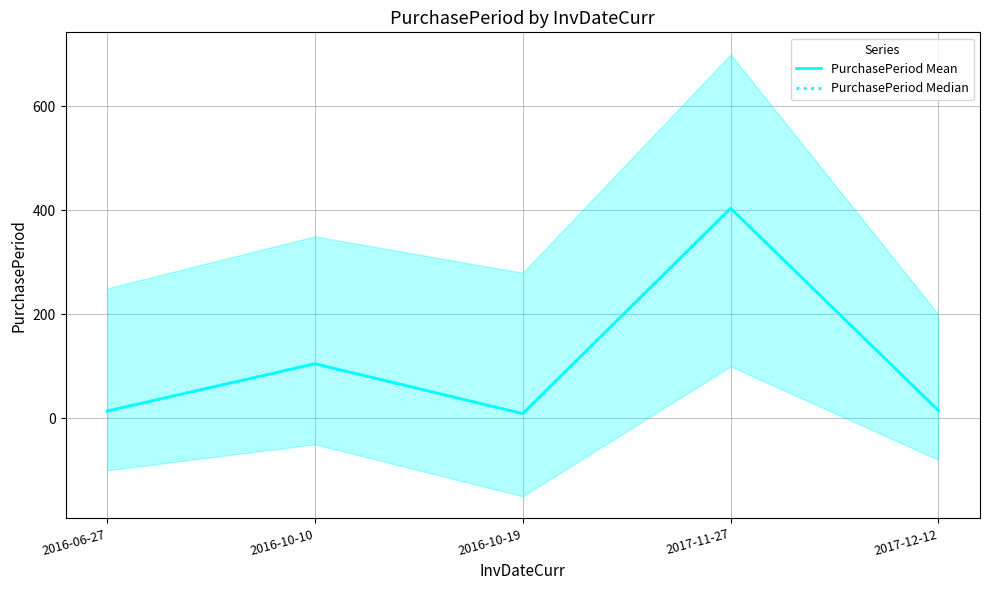

Count the number of data series in this chart.

2